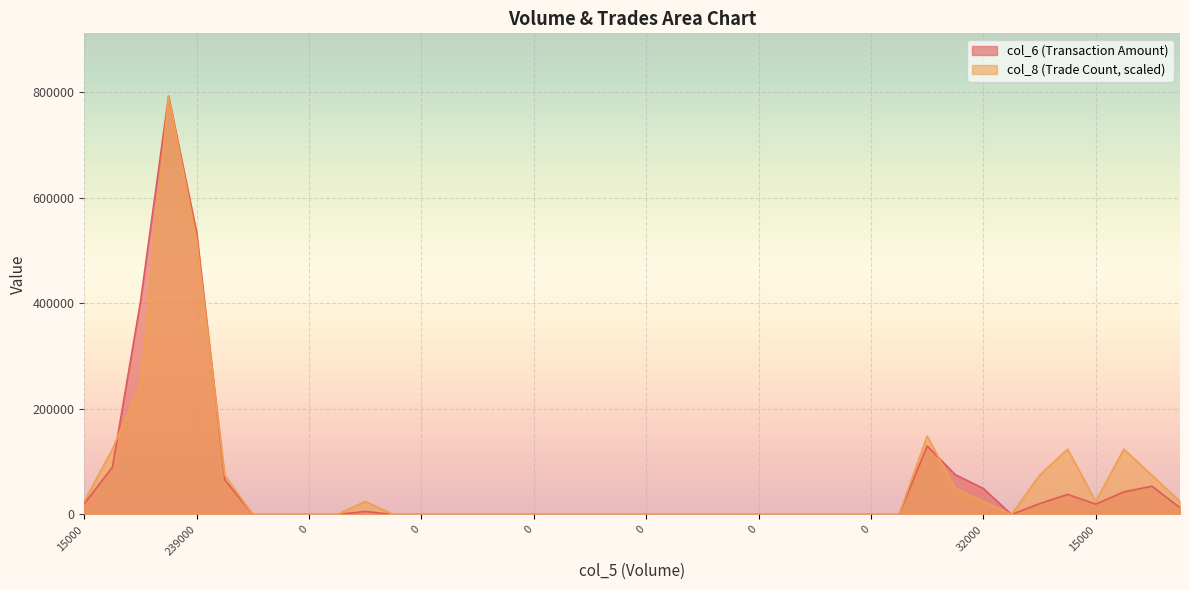

How many lines are shown in the chart?

2